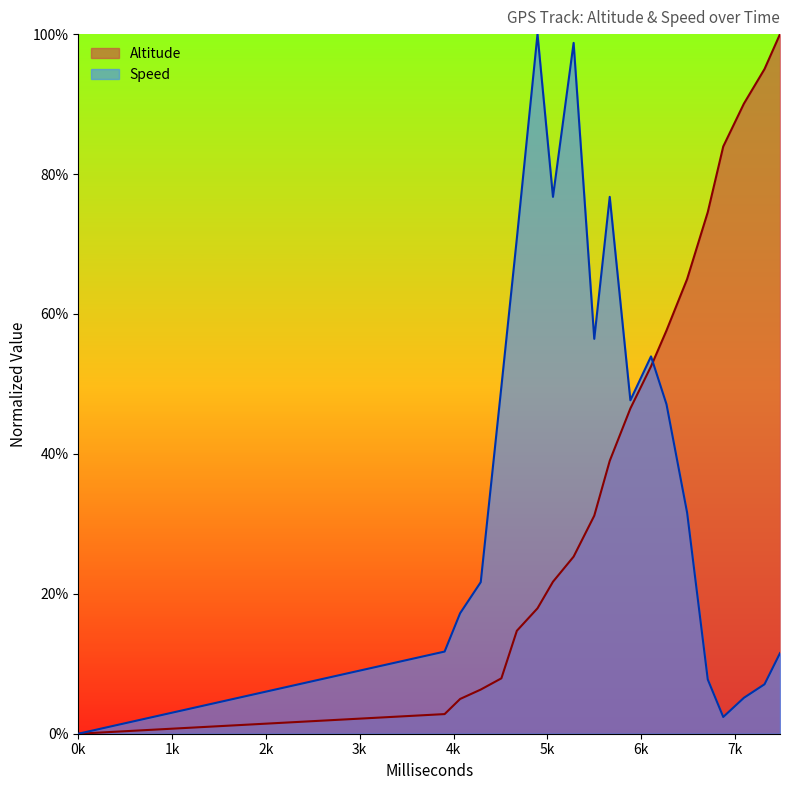

What is the value of the Speed point at the 5th from the left?

0.5